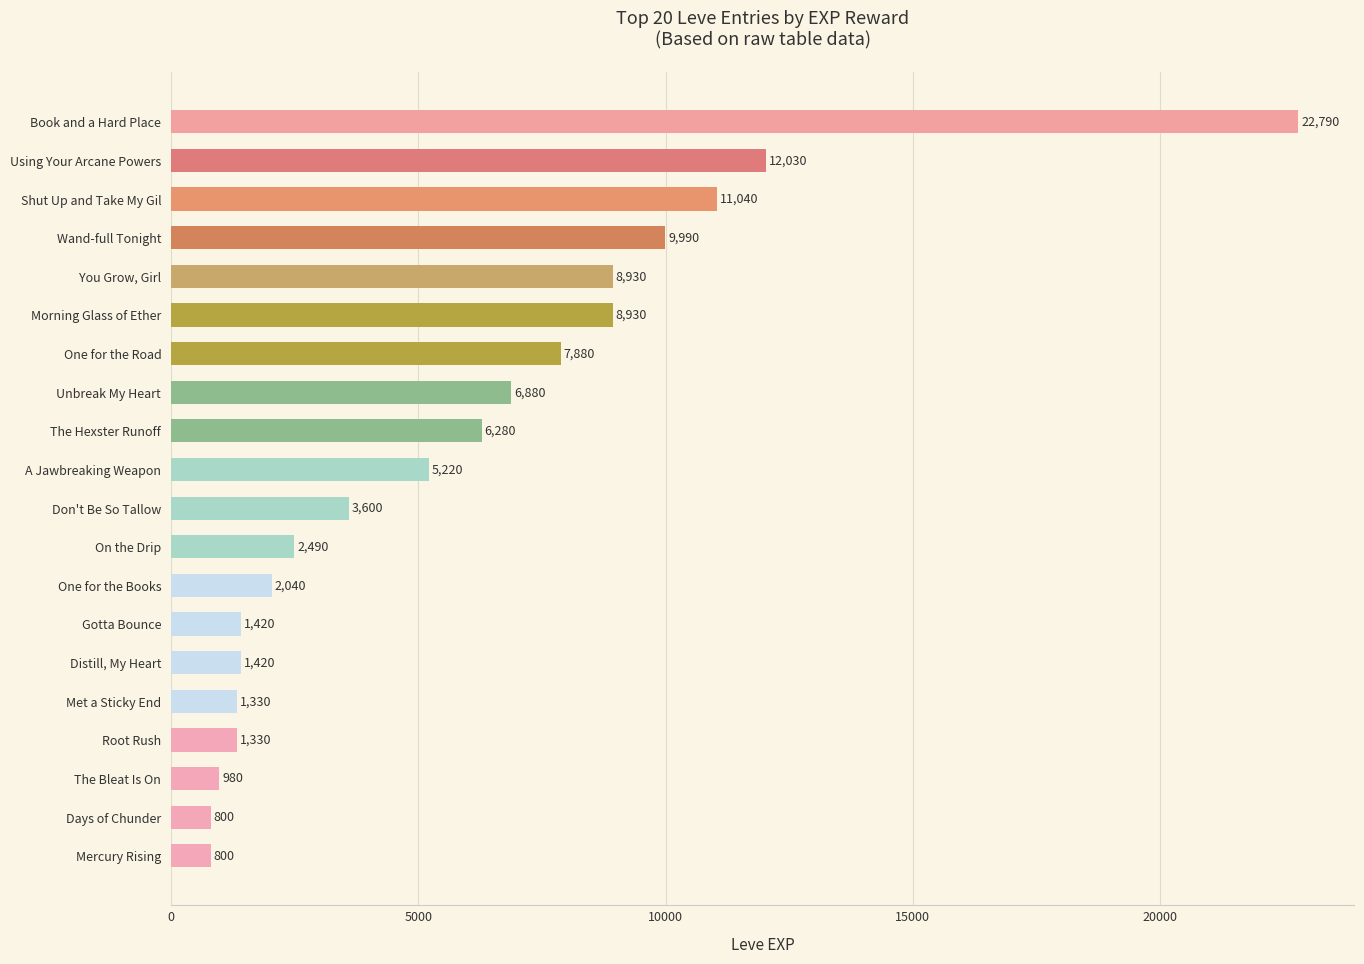

What is the sum of all values?

116180